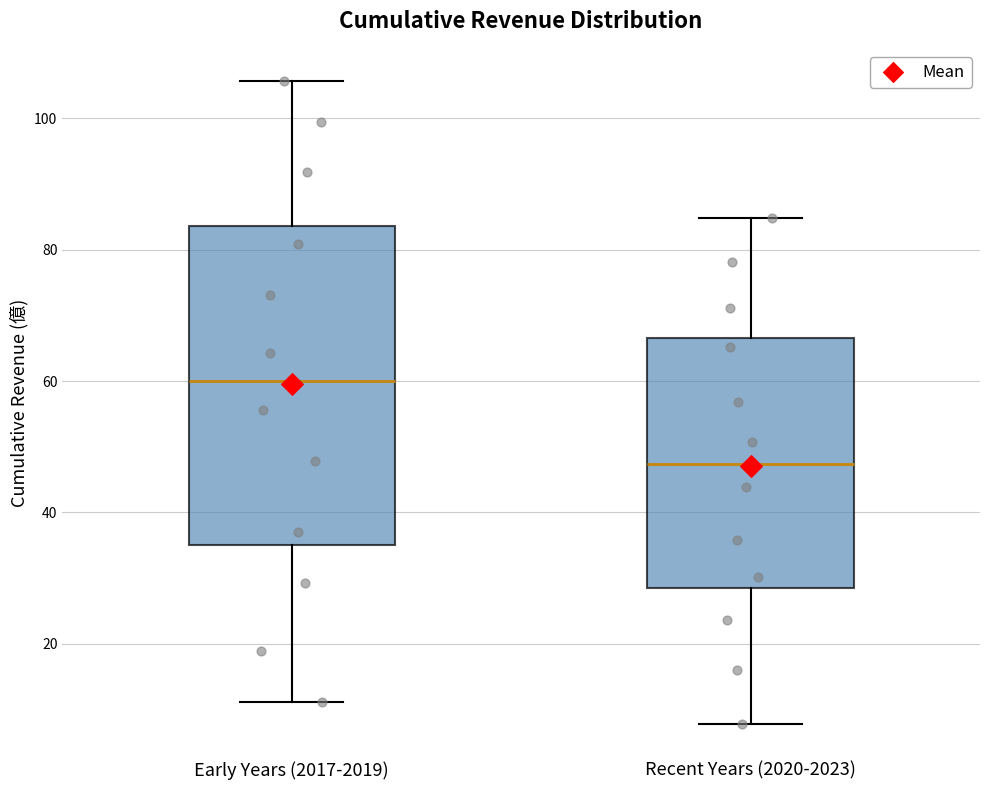

Reading left to right, read every box against the y-axis: the position of its median line, the range the box covers, and the ends of its whiskers. The values are not printed on the chart, so give them approximately, as read against the axis.

Early Years (2017-2019): median 60, box 36 to 84, whiskers 12 to 106
Recent Years (2020-2023): median 48, box 28 to 66, whiskers 8 to 84